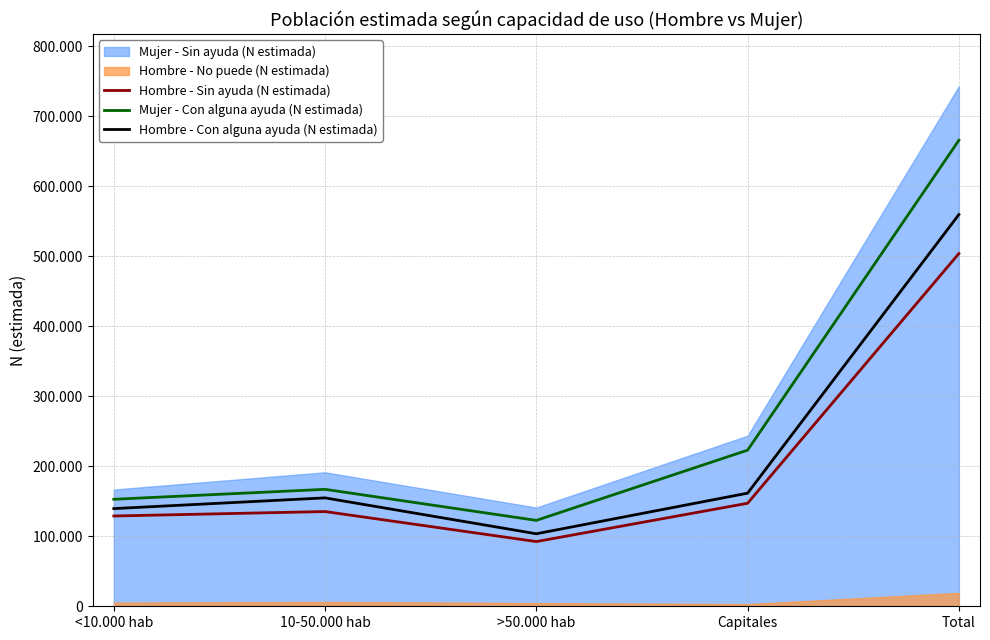

List the labels in order of Mujer - Con alguna ayuda (N estimada) value, largest first.

Total, Capitales, 10-50.000 hab, <10.000 hab, >50.000 hab